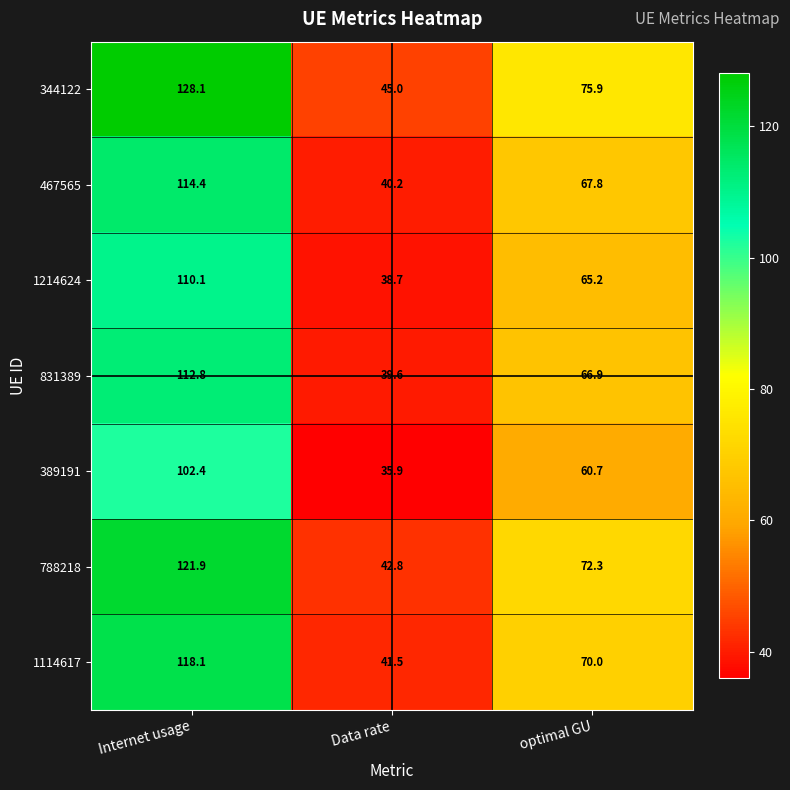

What is the sum of all 1214624 values?

214.0